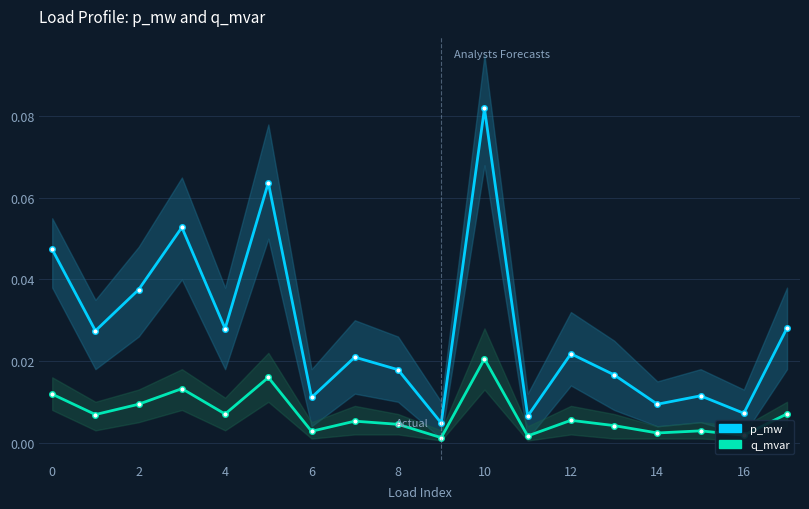

True or false: p_mw and q_mvar intersect in this chart.

False